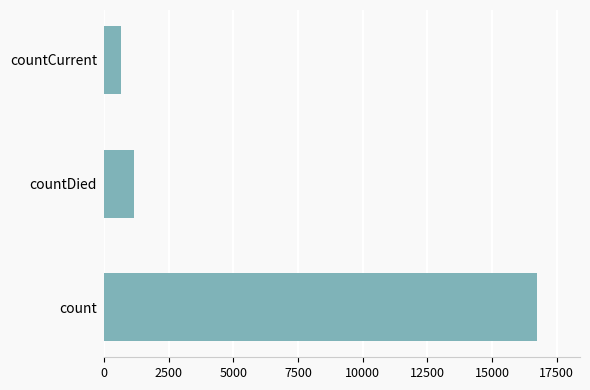

List the labels in order of value, smallest first.

countCurrent, countDied, count